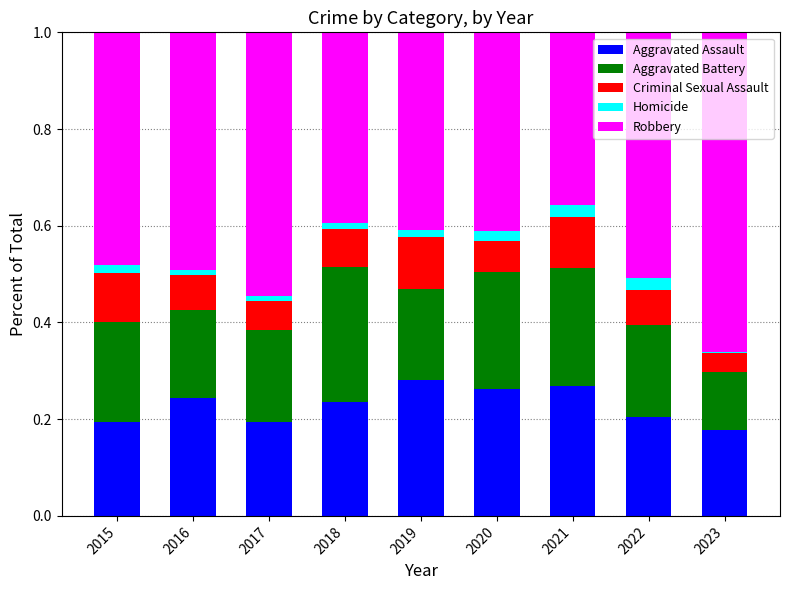

What is the total value across all series at 2020?

1.0